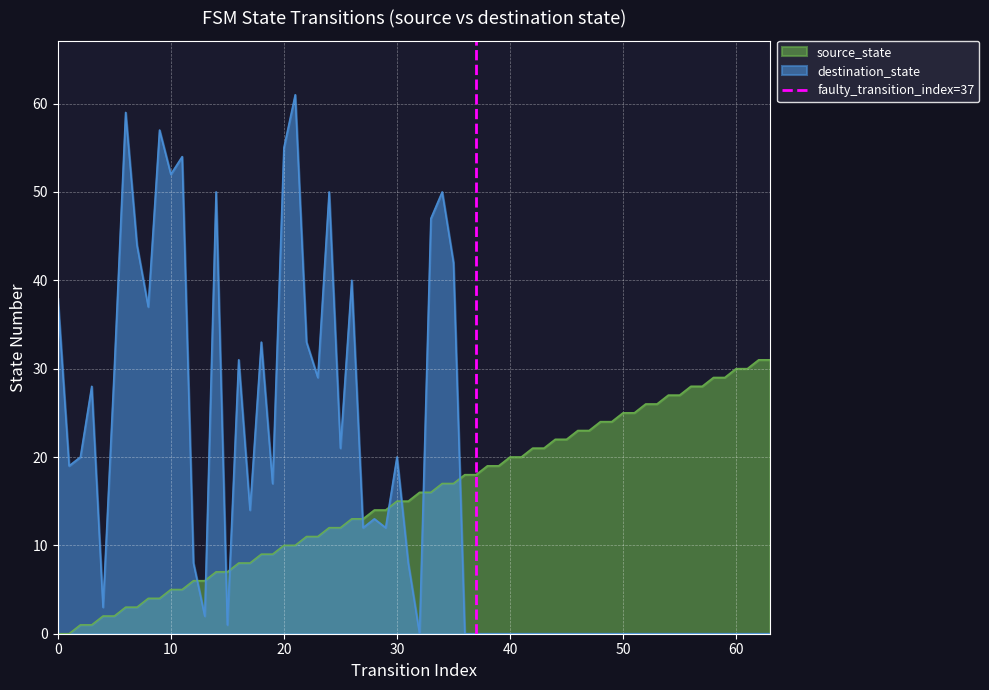

What is the maximum value for destination_state?

61